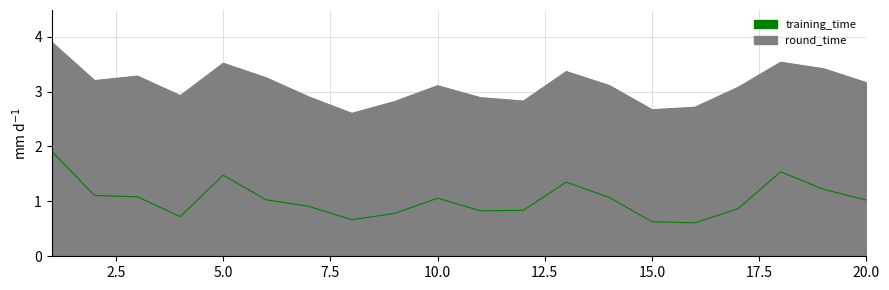

What is the minimum value shown in the chart?

0.6